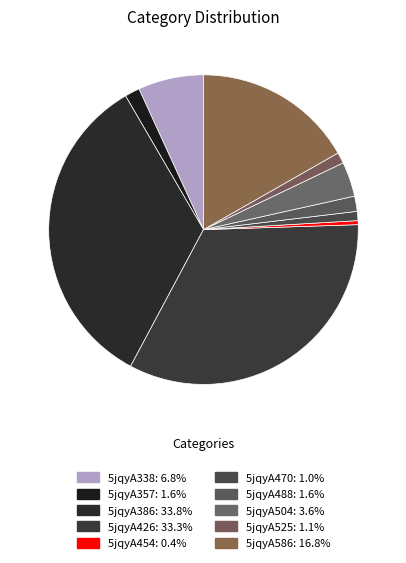

What percentage is the 5jqyA357 slice, to the nearest percent?

2%